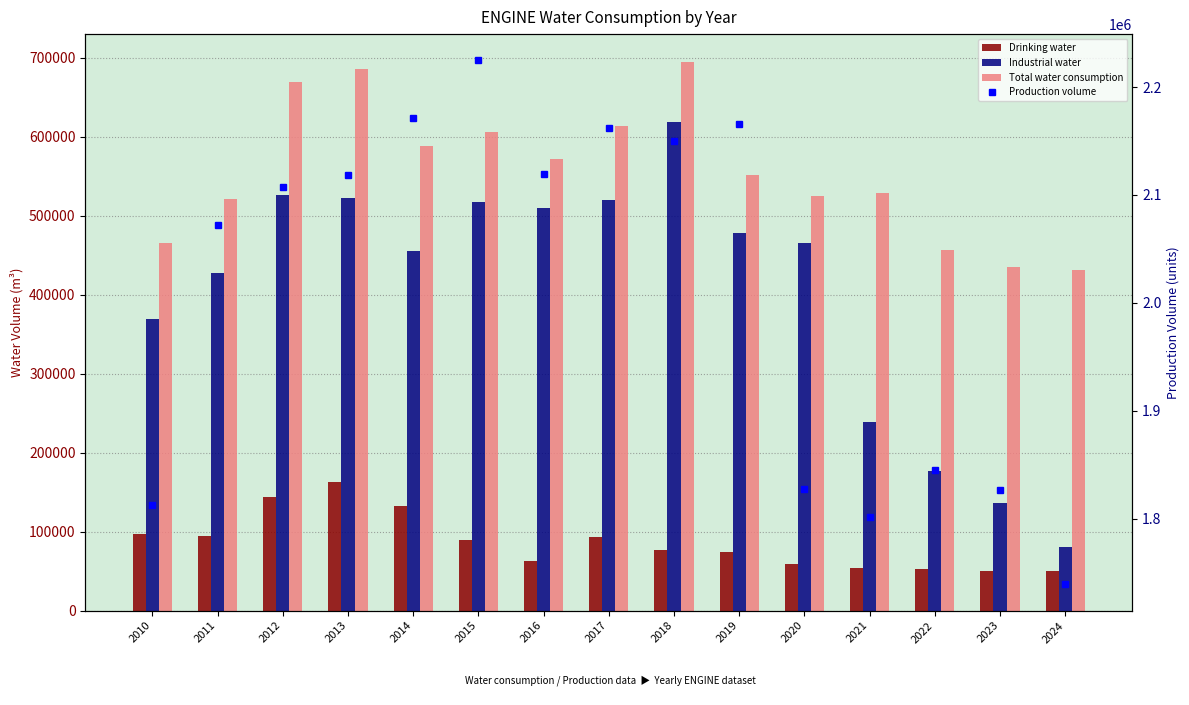

Is the value of Total water consumption at 2014 greater than the value of Drinking water at 2022?

Yes